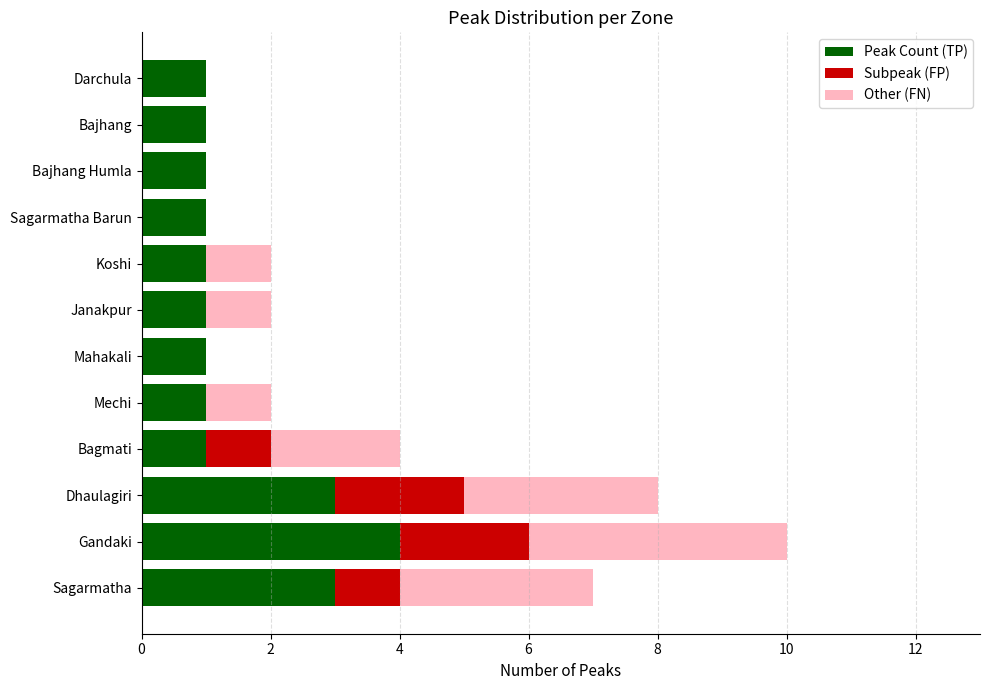

What is the total value across all series at Dhaulagiri?

8